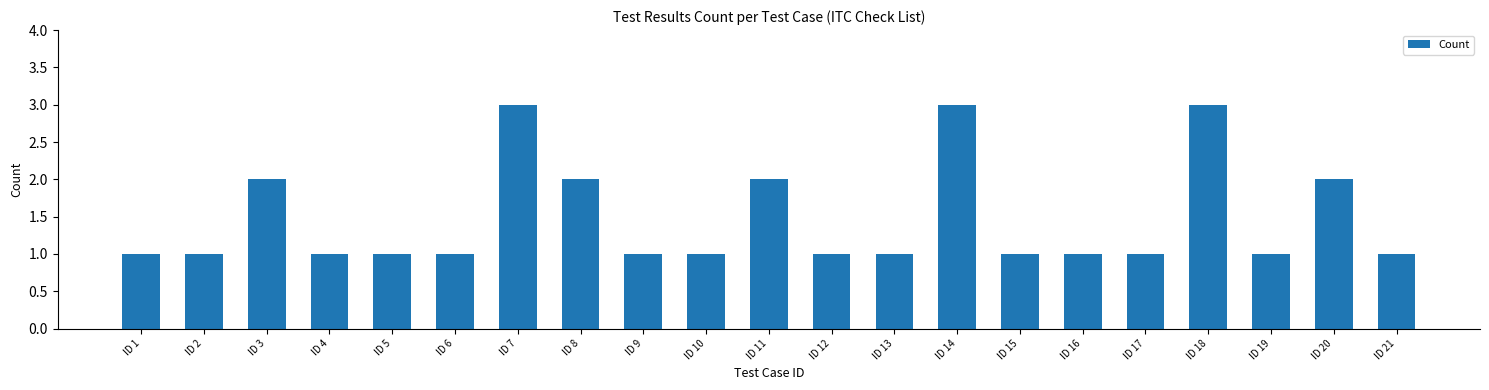

Reading left to right, extract all data points from this chart.

1	1	2	1	1	1	3	2	1	1	2	1	1	3	1	1	1	3	1	2	1